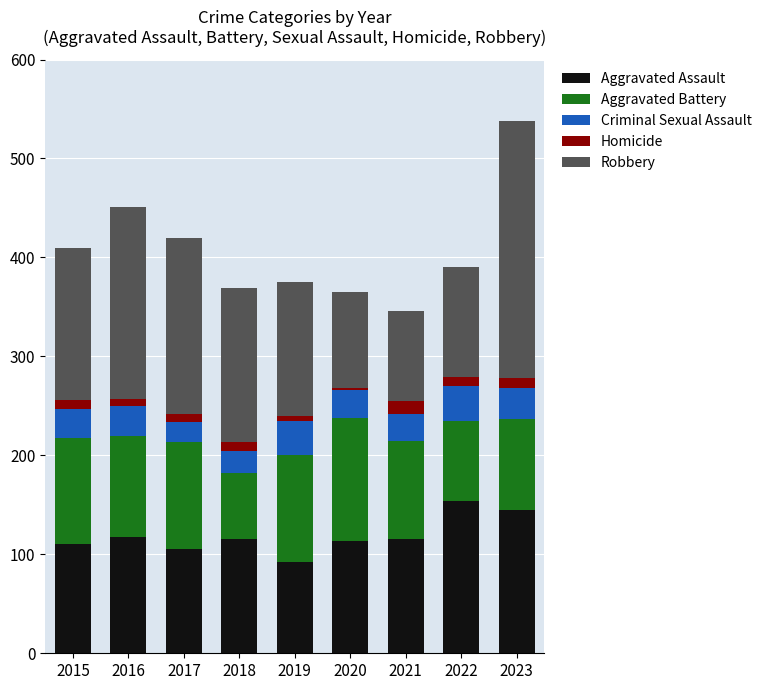

What is the maximum value for Aggravated Assault?

154